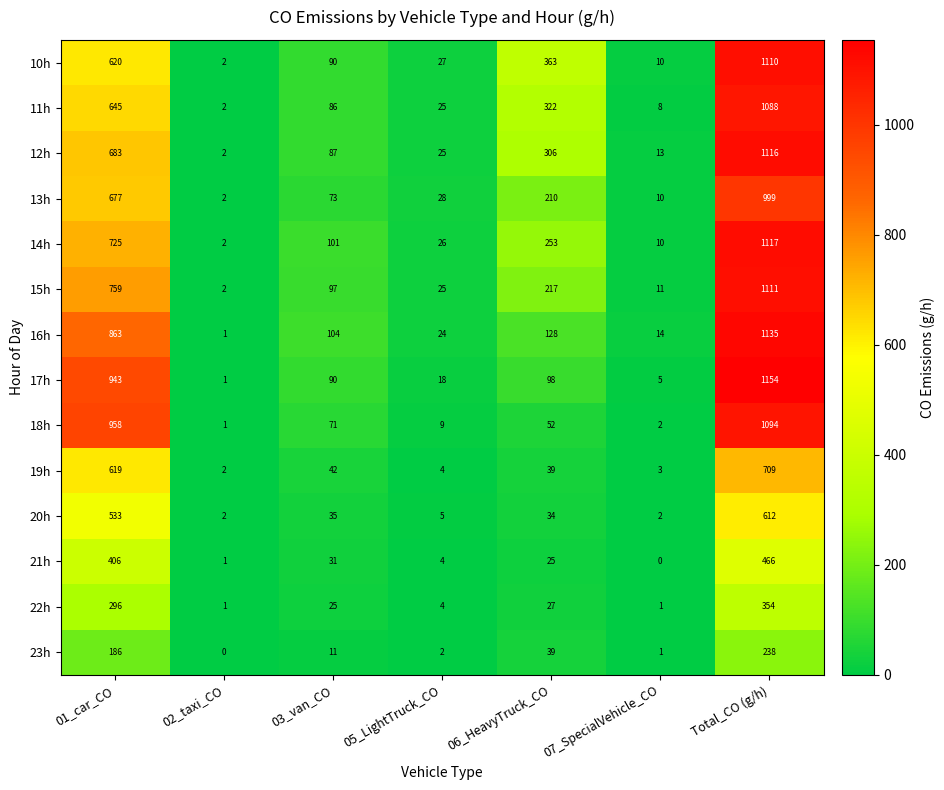

What is the difference between the 13h values at 05_LightTruck_CO and Total_CO (g/h)?

971